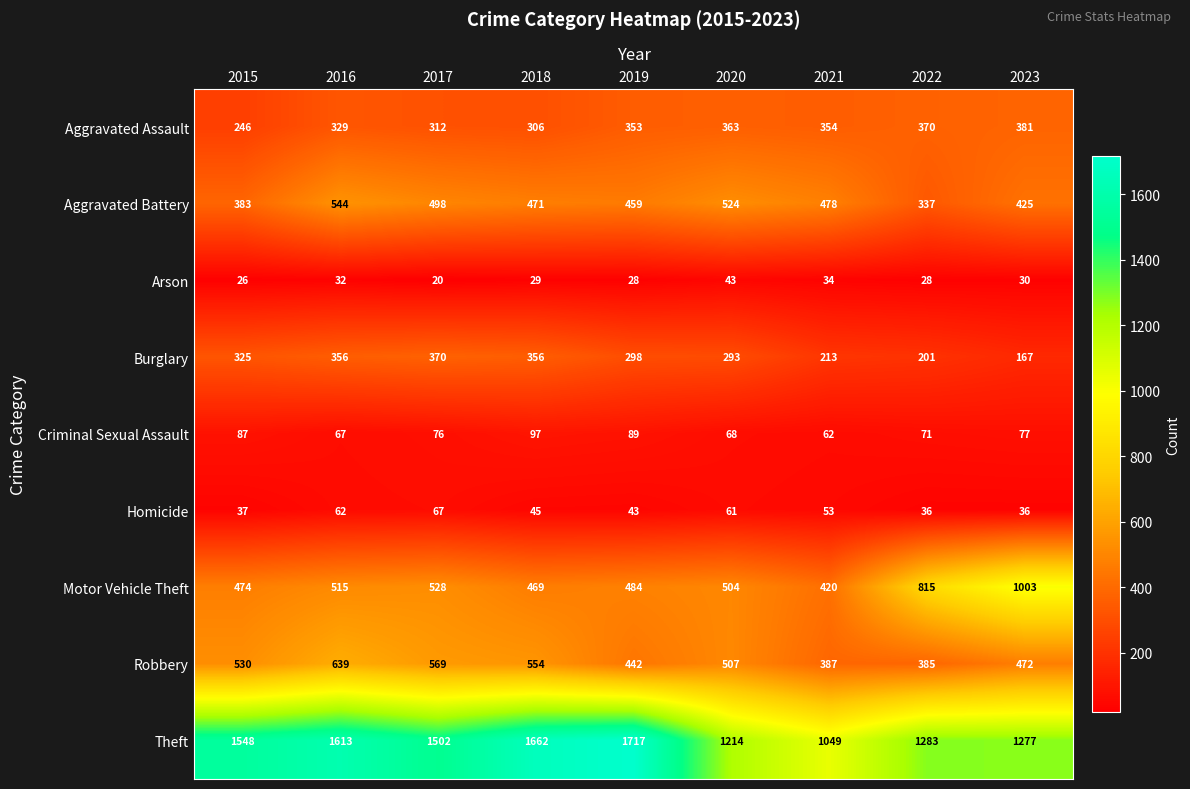

What is the sum of the Theft values at 2020 and 2015?

2762